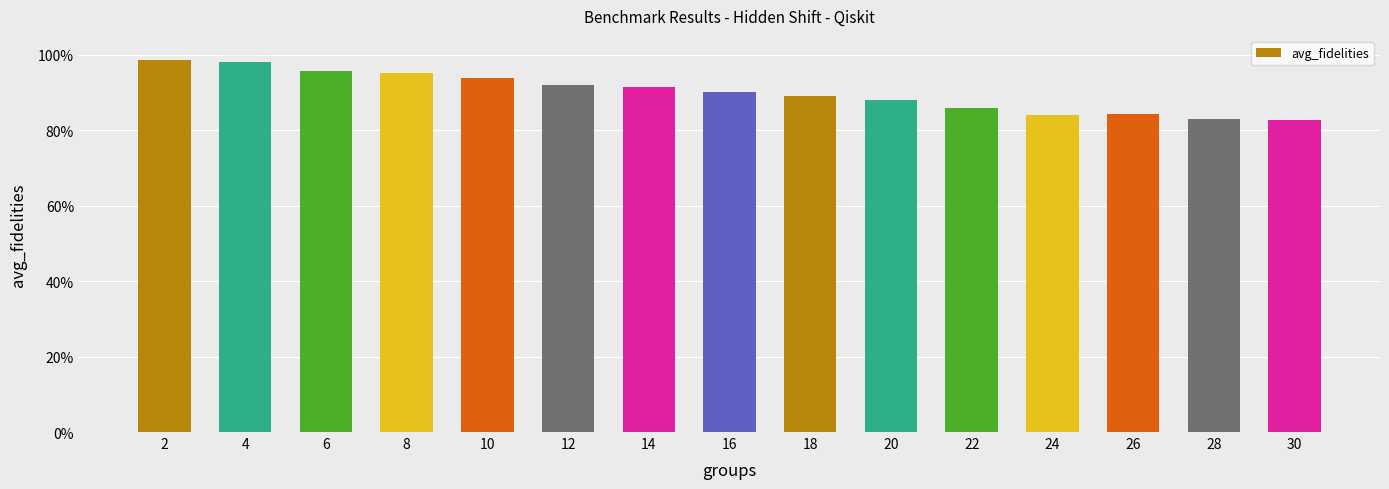

Does the chart contain any negative values?

No